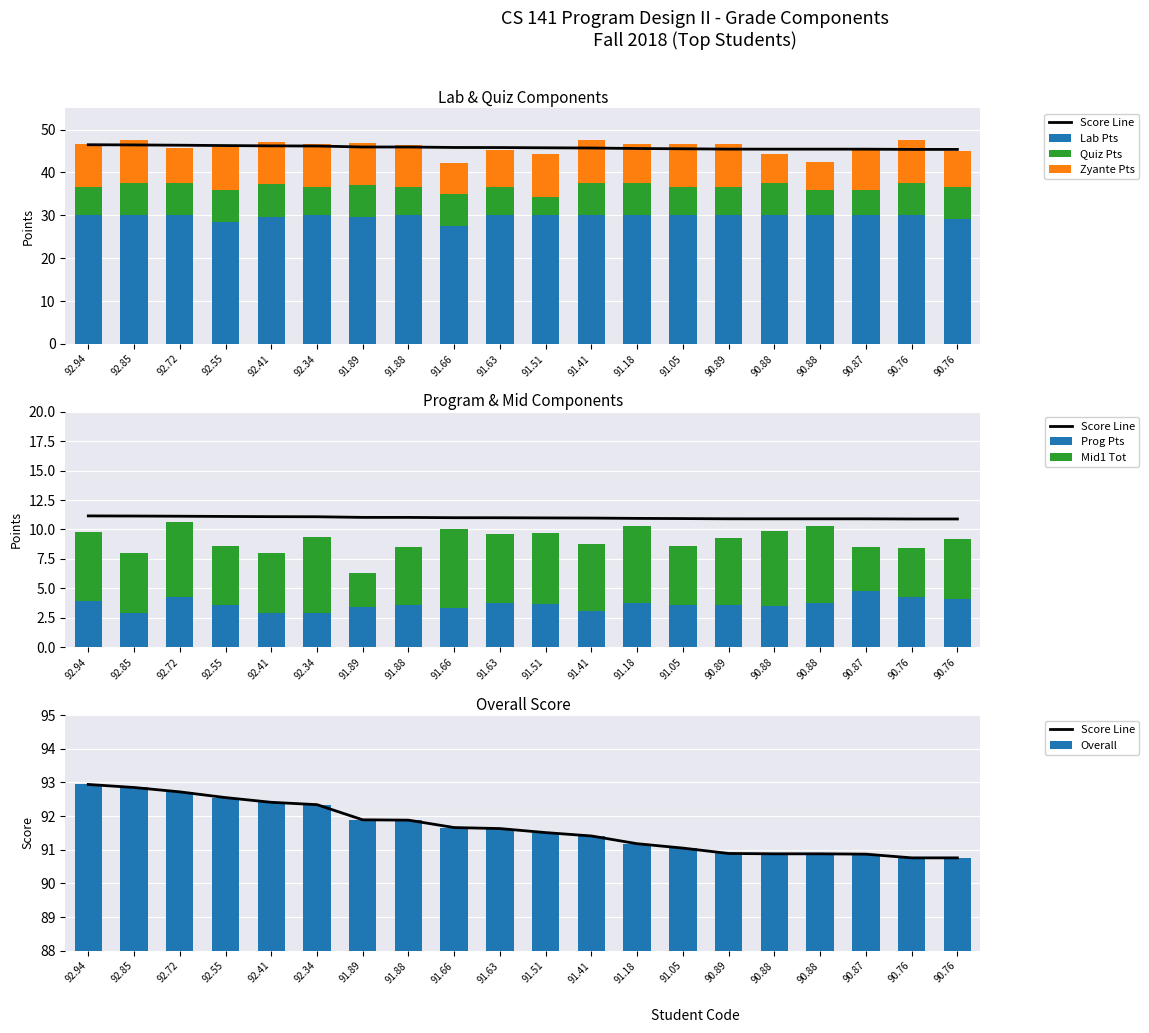

At which label is Prog Pts closest to 3?

92.85